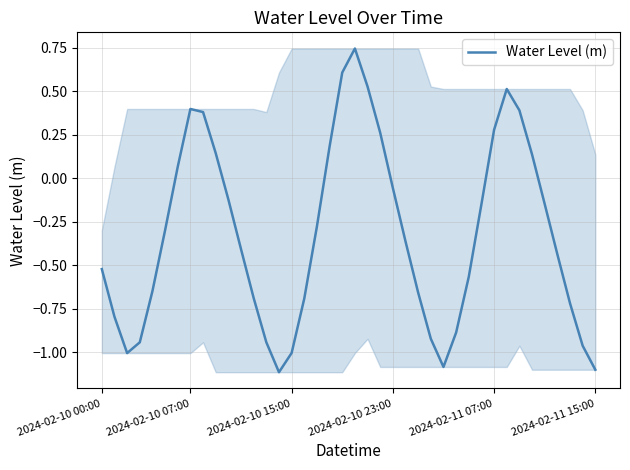

What is the smallest value displayed?

-1.1